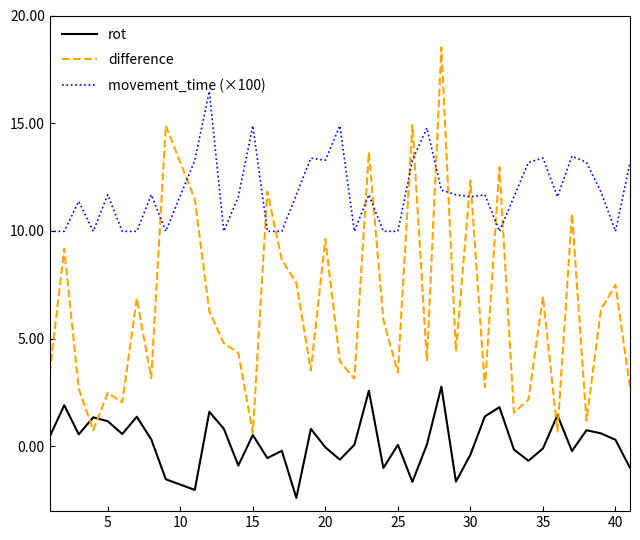

What is the minimum value for difference?

0.6